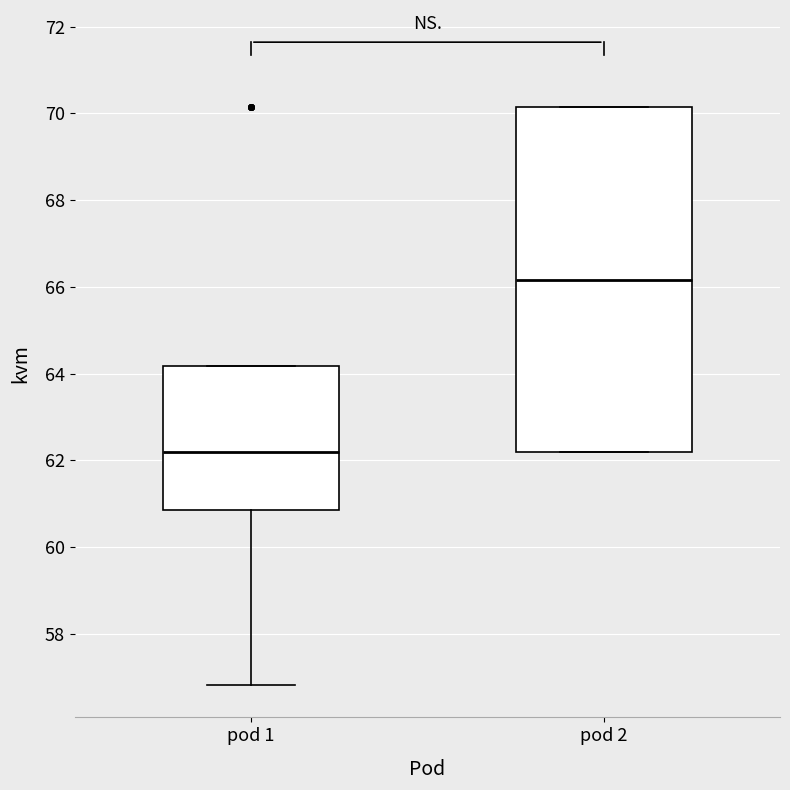

Reading left to right, transcribe this box plot: for each box, give where its median line is, the range the box spans, and where its two whiskers end, as read against the y-axis. The values are not printed on the chart, so give them approximately, as read against the axis.

pod 1: median 62.2, box 60.8 to 64.2, whiskers 56.8 to 64.2
pod 2: median 66.2, box 62.2 to 70.2, whiskers 62.2 to 70.2